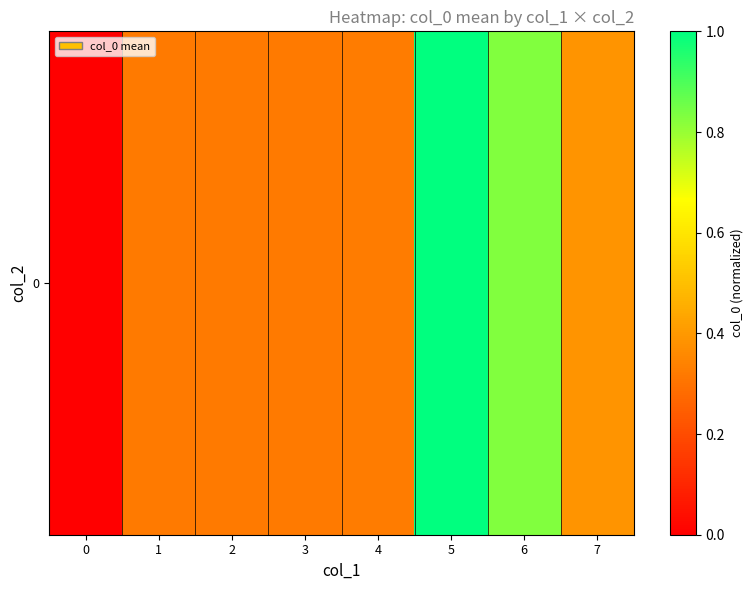

Reading left to right, extract all data points from this chart.

0.0	0.3	0.3	0.3	0.3	1.0	0.8	0.4